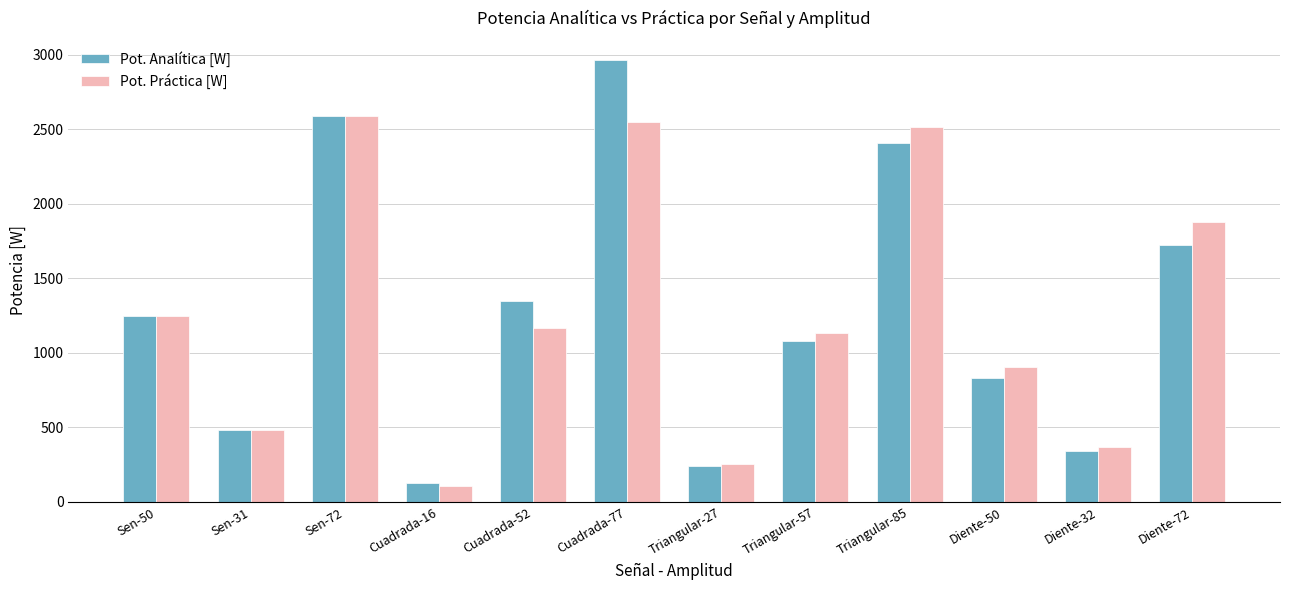

Reading right to left, list all the values displayed in this chart.

Pot. Analítica [W]: 1728.0	341.3	833.3	2408.3	1083.0	243.0	2964.5	1352.0	128.0	2592.0	480.5	1250.0
Pot. Práctica [W]: 1881.0	371.5	907.0	2514.5	1130.8	253.8	2553.5	1164.5	110.3	2592.0	480.5	1250.0